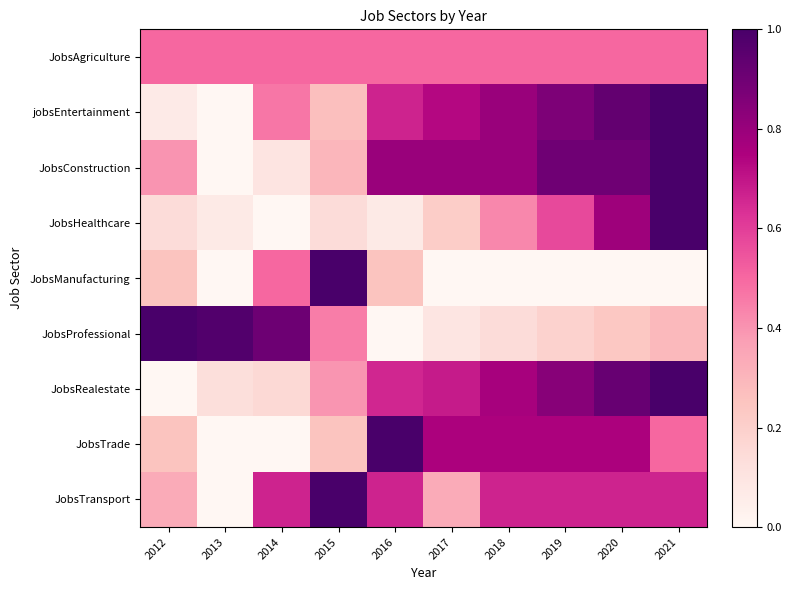

Rank the series at 2019 from lowest to highest value.

JobsManufacturing, JobsProfessional, JobsAgriculture, JobsHealthcare, JobsTransport, JobsTrade, JobsRealestate, jobsEntertainment, JobsConstruction